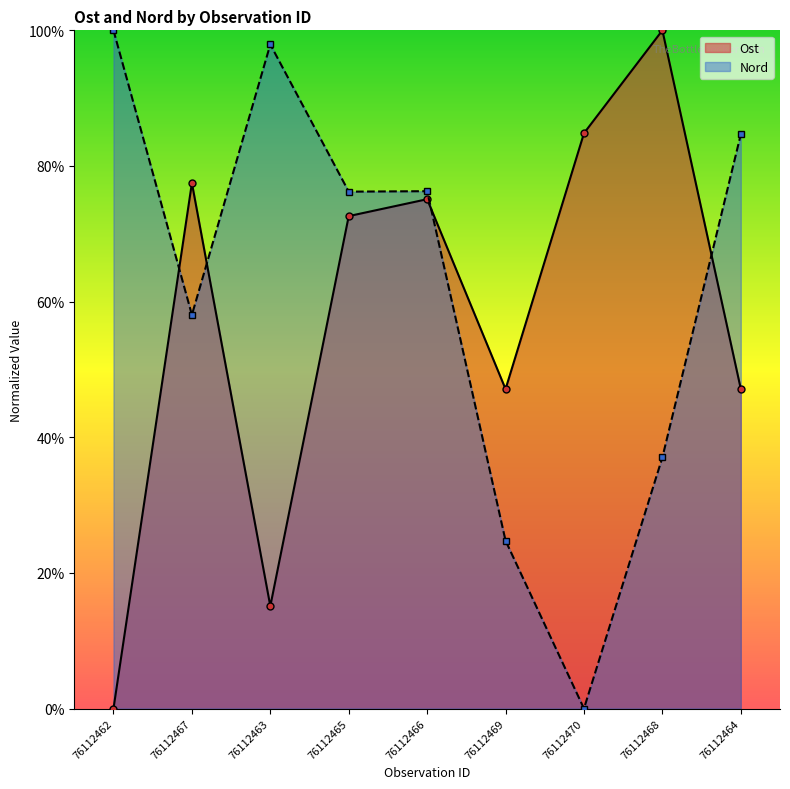

Reading left to right, list all the values displayed in this chart.

Ost: 0.0	77.5	15.1	72.6	75.1	47.1	84.8	100.0	47.1
Nord: 100.0	58.0	97.9	76.2	76.3	24.8	0.0	37.0	84.7